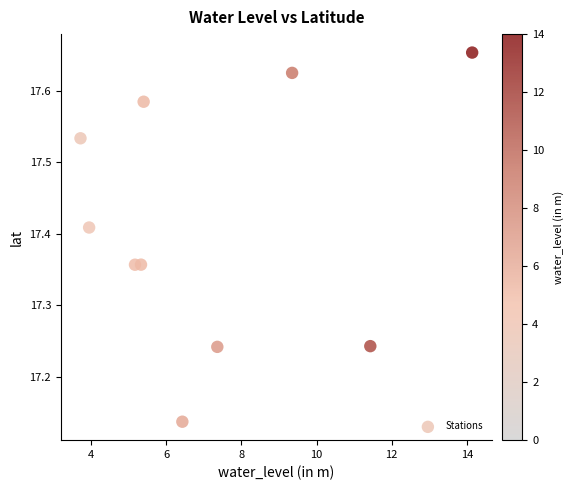

What is the range of X values (max minus min)?

10.4